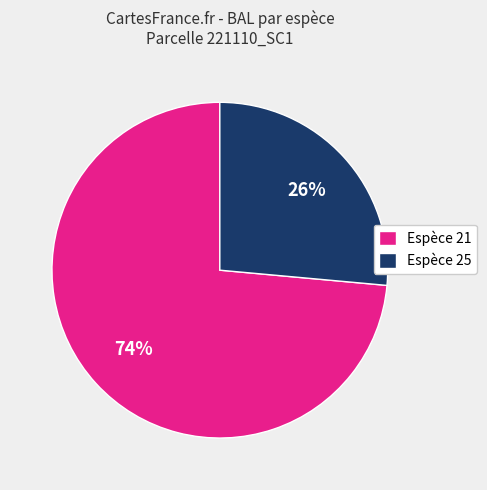

Rank the categories by value from lowest to highest.

Espèce 25, Espèce 21